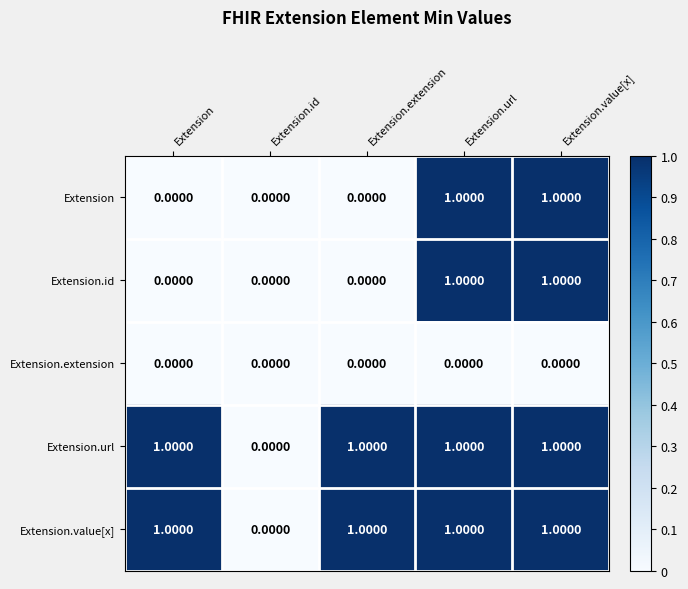

What is the sum of all Extension.value[x] values?

4